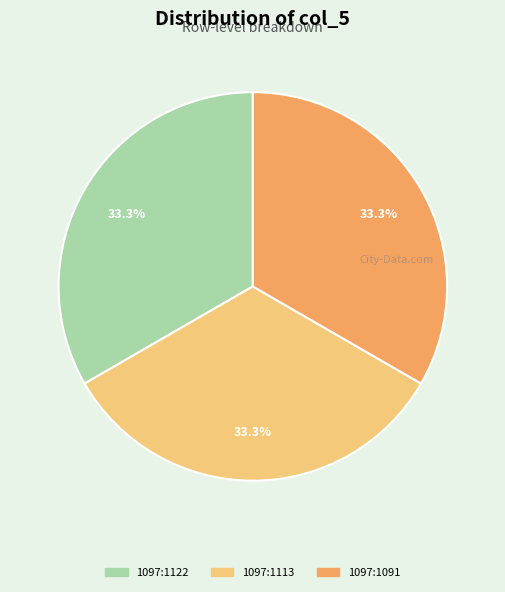

Is there a majority slice in this chart?

No